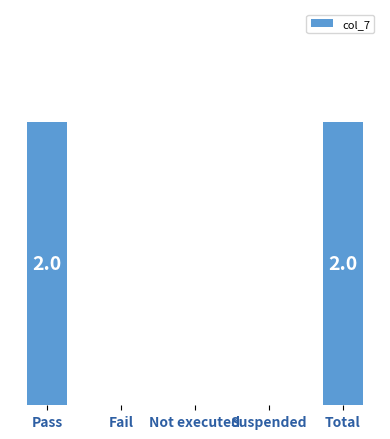

Are the bars grouped side by side (vs. stacked)?

No